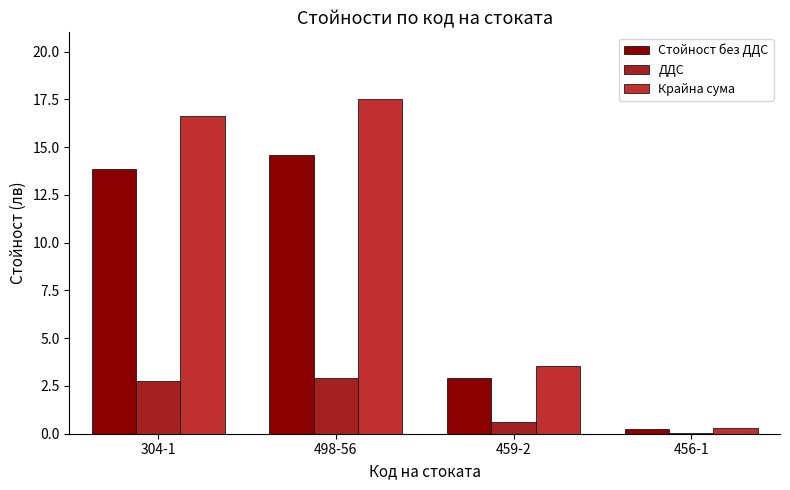

Rank the series by their maximum value, from lowest to highest.

ДДС, Стойност без ДДС, Крайна сума